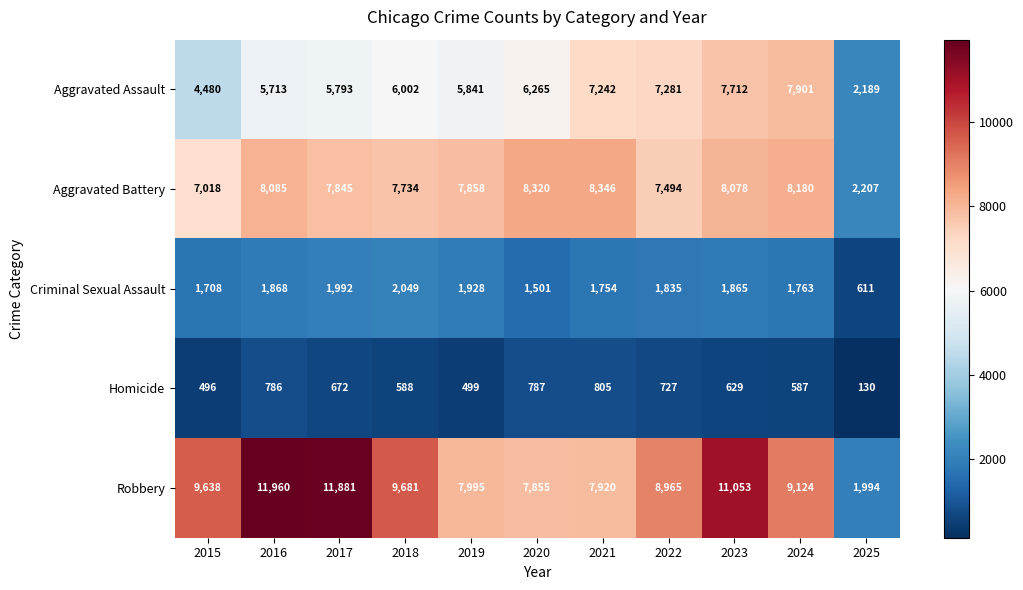

Between 2019 and 2025, which series saw the biggest shift?

Robbery